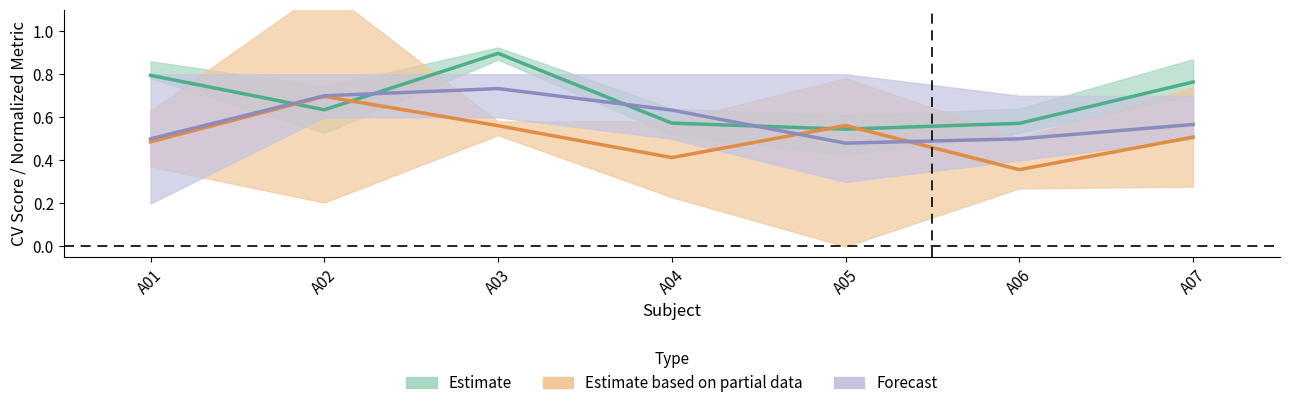

How many times do Estimate based on partial data and Estimate cross each other?

4